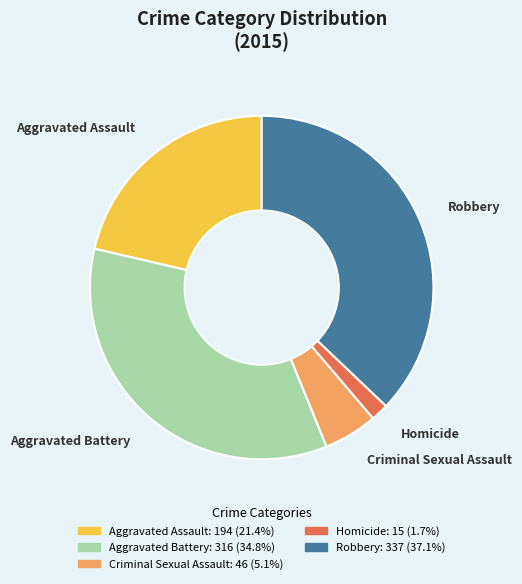

Do Robbery and Homicide together represent more than half of the pie?

No